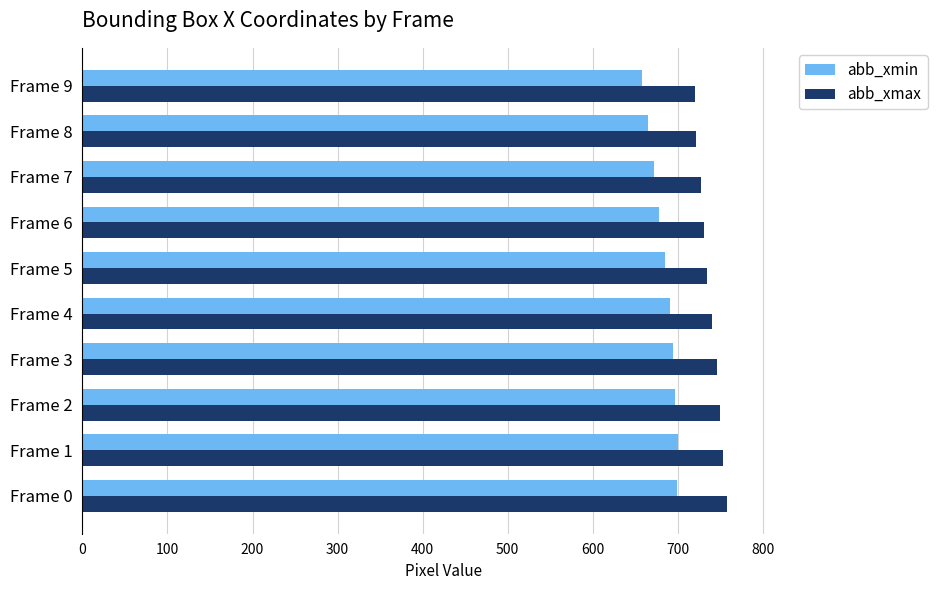

What is the maximum value for abb_xmin?

700